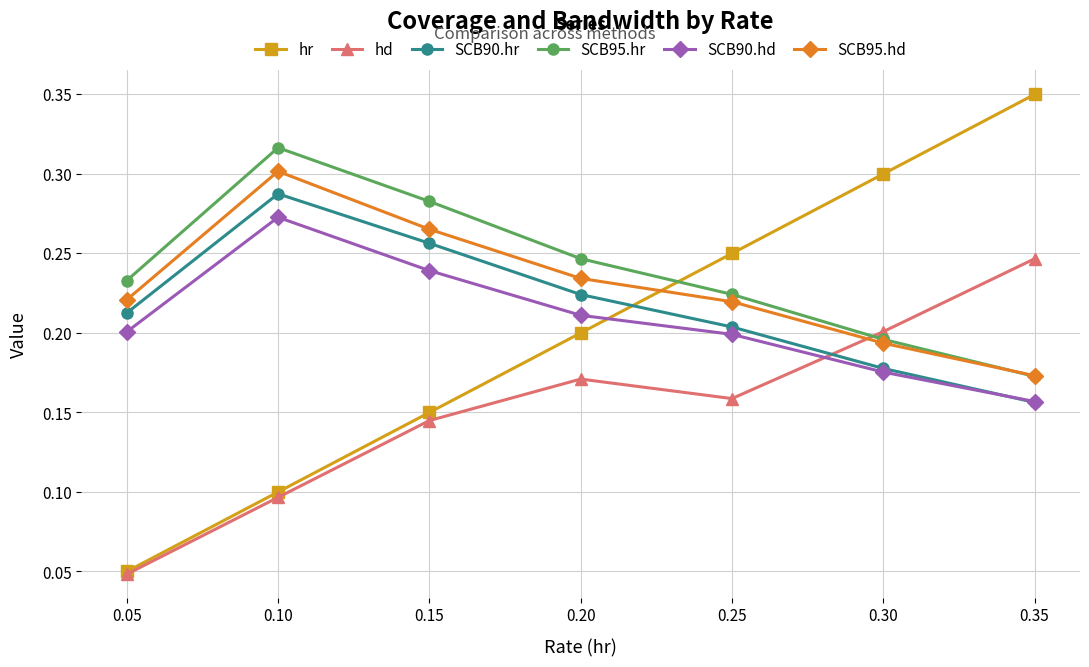

The value of SCB95.hd at 0.30 is 0.2. True or false?

True